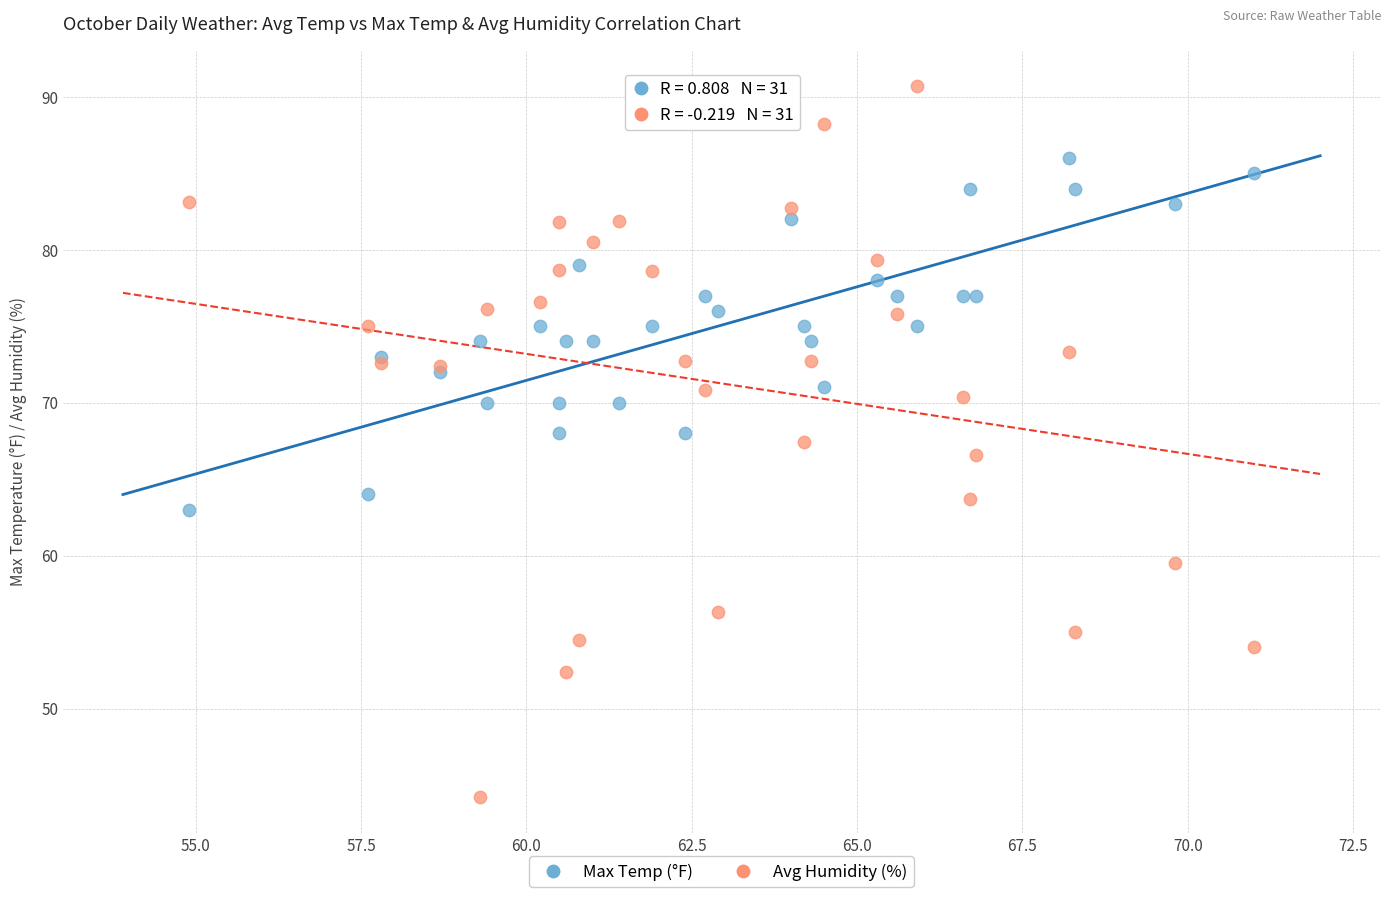

Which series contains the lowest Y value?

Avg Humidity (%)